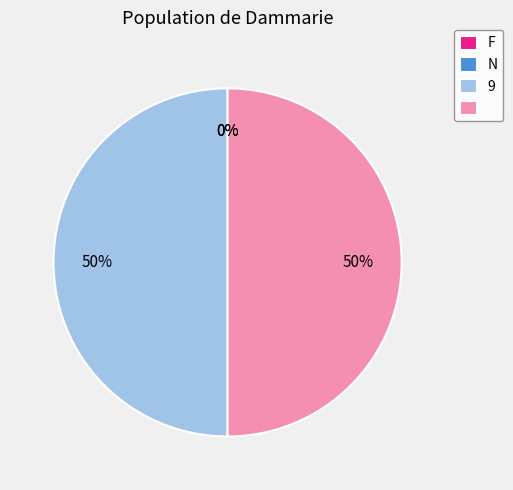

To the nearest percent, what is the difference between the largest and smallest slice percentages?

50%